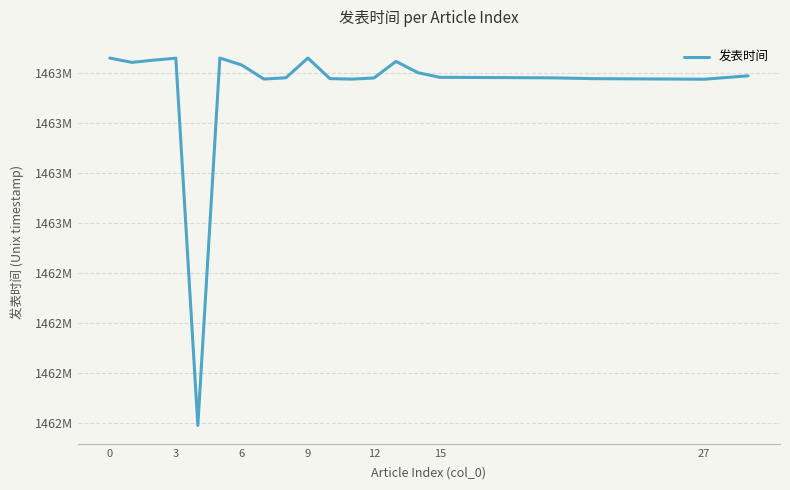

Is this an area chart (filled region under the line)?

No